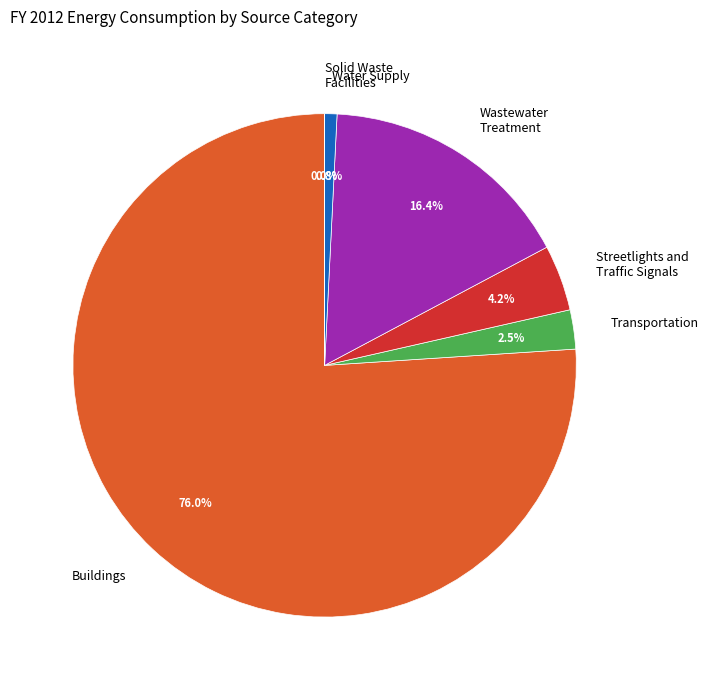

Which category has the biggest portion of the pie?

Buildings